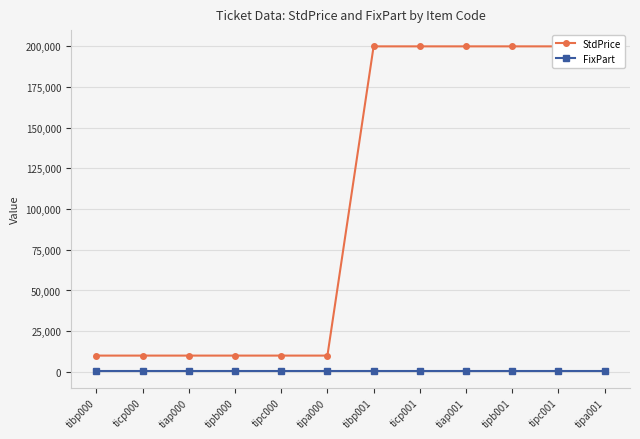

Reading left to right, extract all data points from this chart.

StdPrice: tibp000=10000	ticp000=10000	tiap000=10000	tipb000=10000	tipc000=10000	tipa000=10000	tibp001=200000	ticp001=200000	tiap001=200000	tipb001=200000	tipc001=200000	tipa001=200000
FixPart: tibp000=300	ticp000=300	tiap000=300	tipb000=300	tipc000=300	tipa000=300	tibp001=300	ticp001=300	tiap001=300	tipb001=300	tipc001=300	tipa001=300